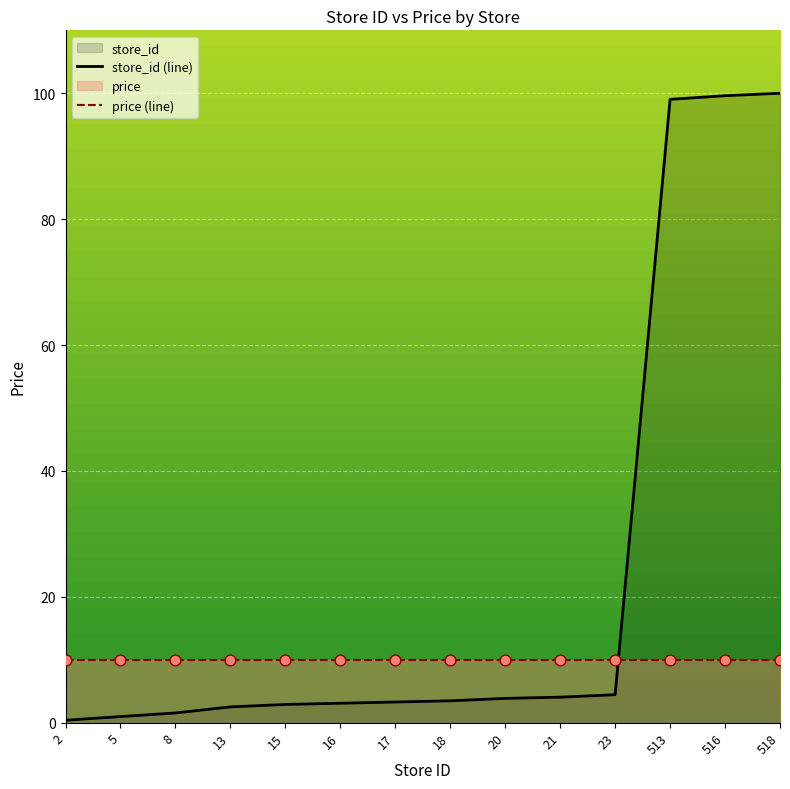

Which series reaches the minimum Y coordinate?

store_id (line)